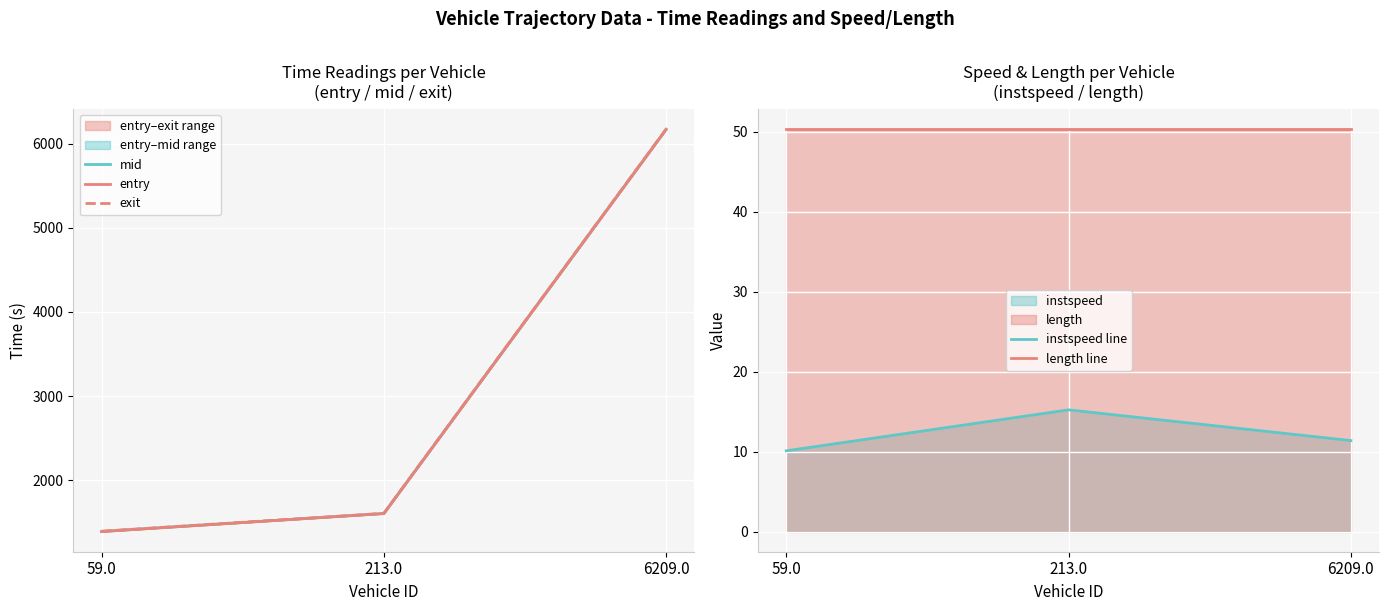

What is the sum of all exit values?

9173.8